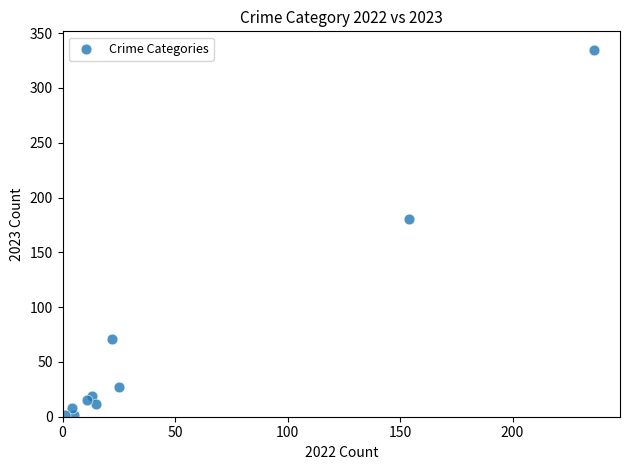

What Y value in the scatter plot is closest to 168?

180